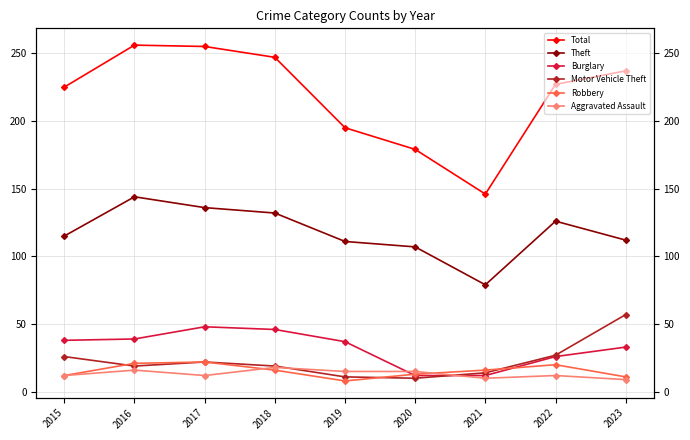

Rank the series by their maximum value, from highest to lowest.

Total, Theft, Motor Vehicle Theft, Burglary, Robbery, Aggravated Assault